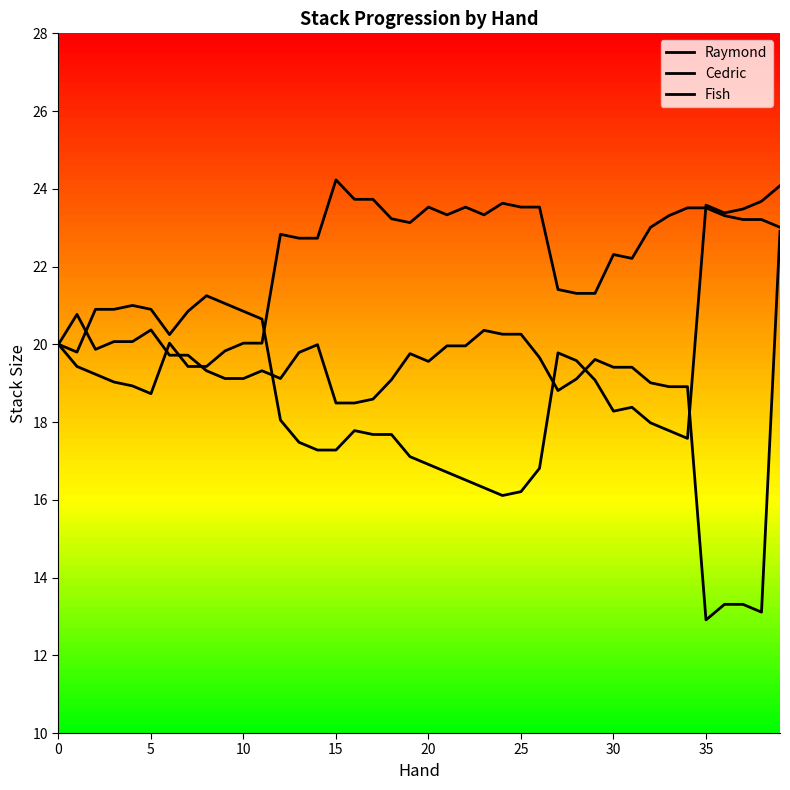

List the series in order of their peak value, highest first.

Cedric, Fish, Raymond